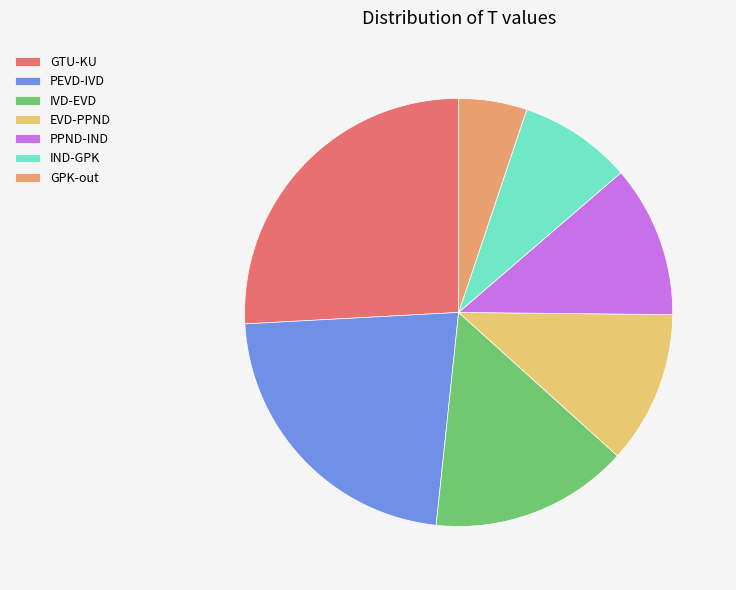

Which category has the biggest portion of the pie?

GTU-KU